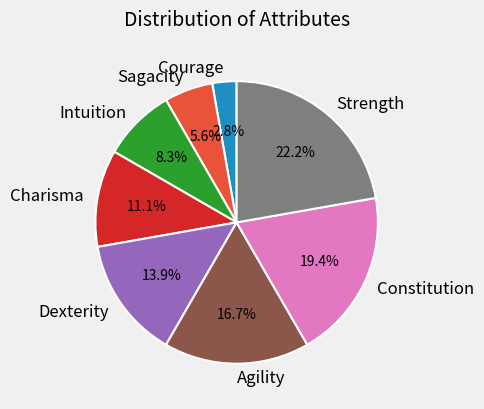

What percentage is the Courage slice, to the nearest percent?

3%